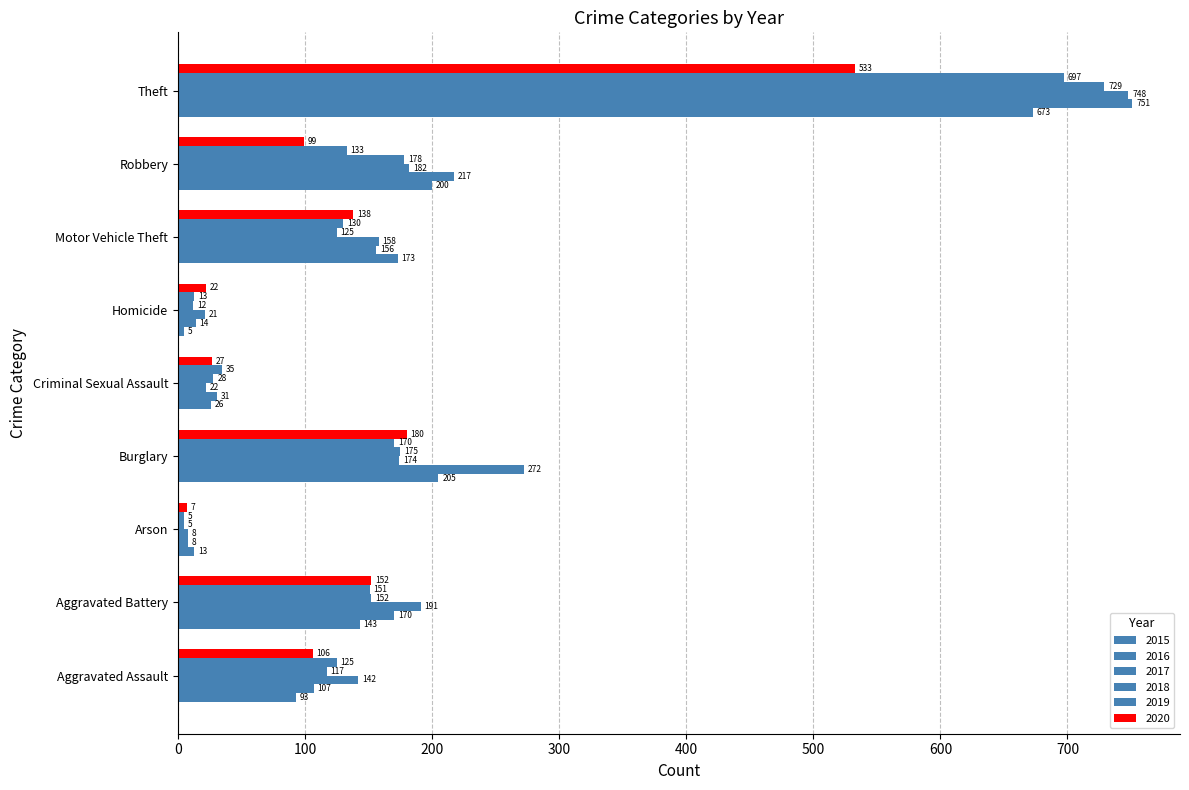

At which label does 2020 reach its peak?

Theft